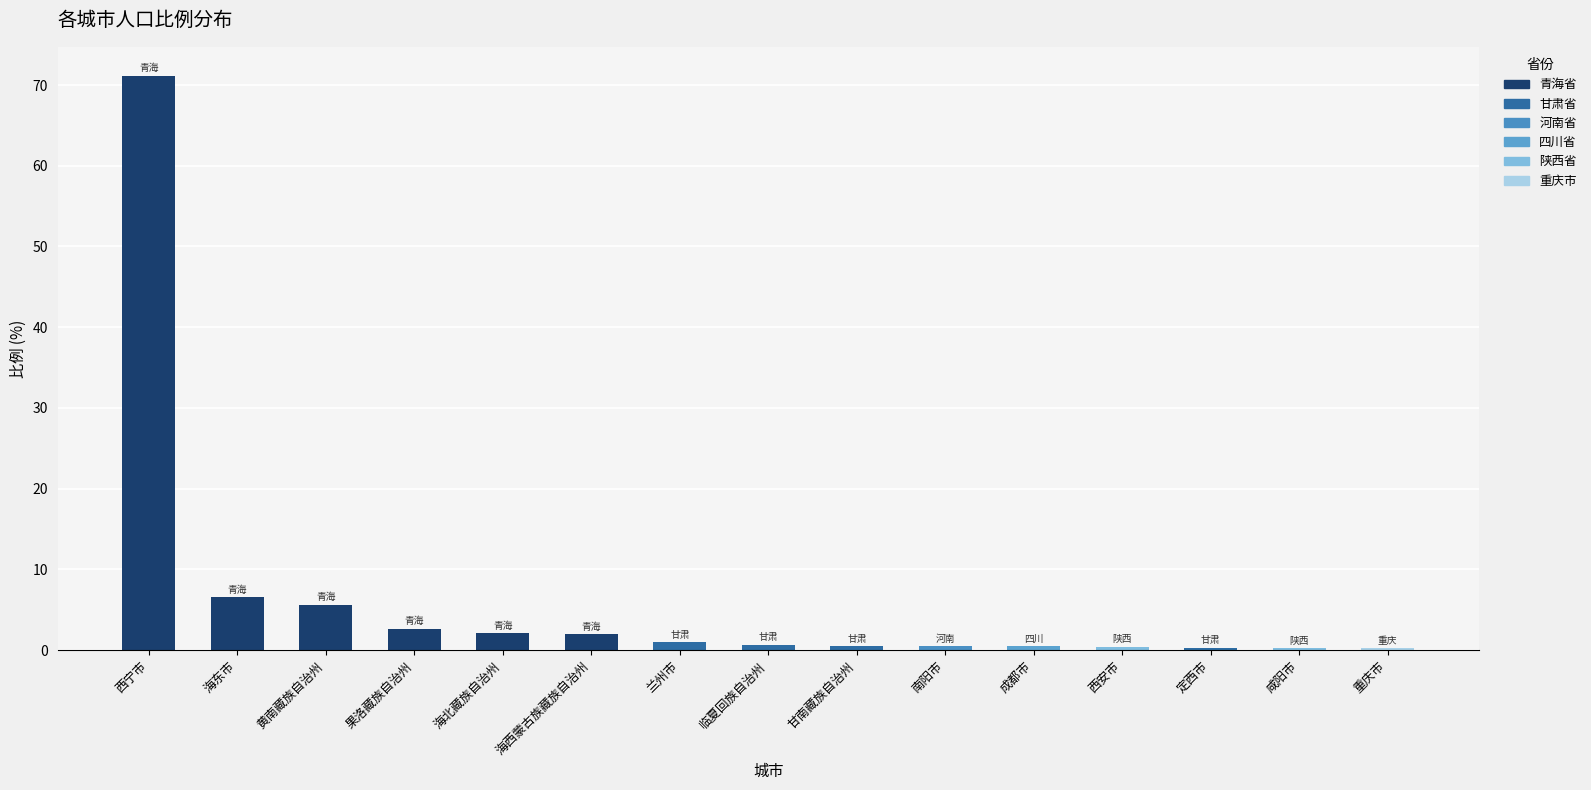

What is the sum of the values at 果洛藏族自治州 and 海北藏族自治州?

4.8